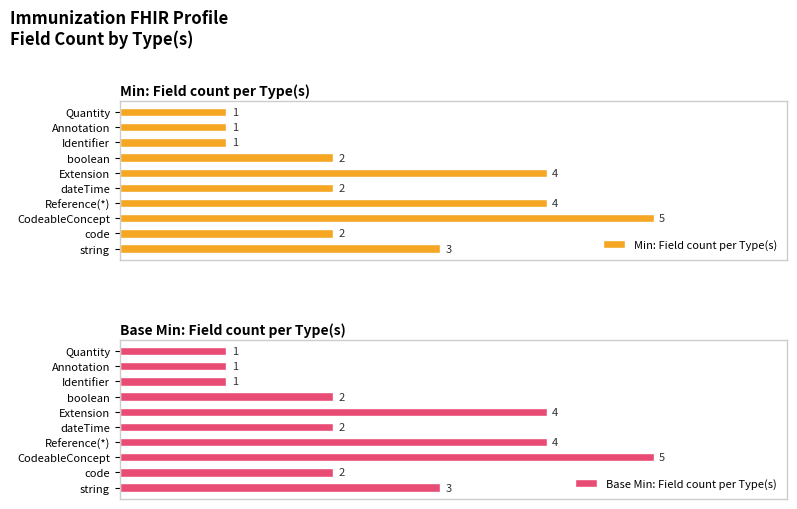

Where is Base Min: Field count per Type(s) nearest to the value 3?

string